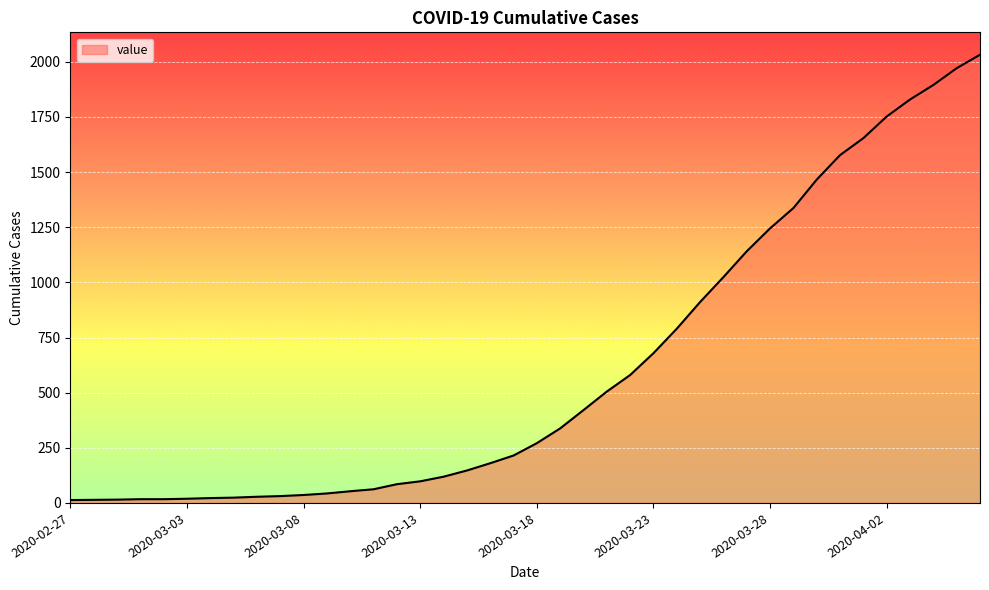

How many lines are shown in the chart?

1